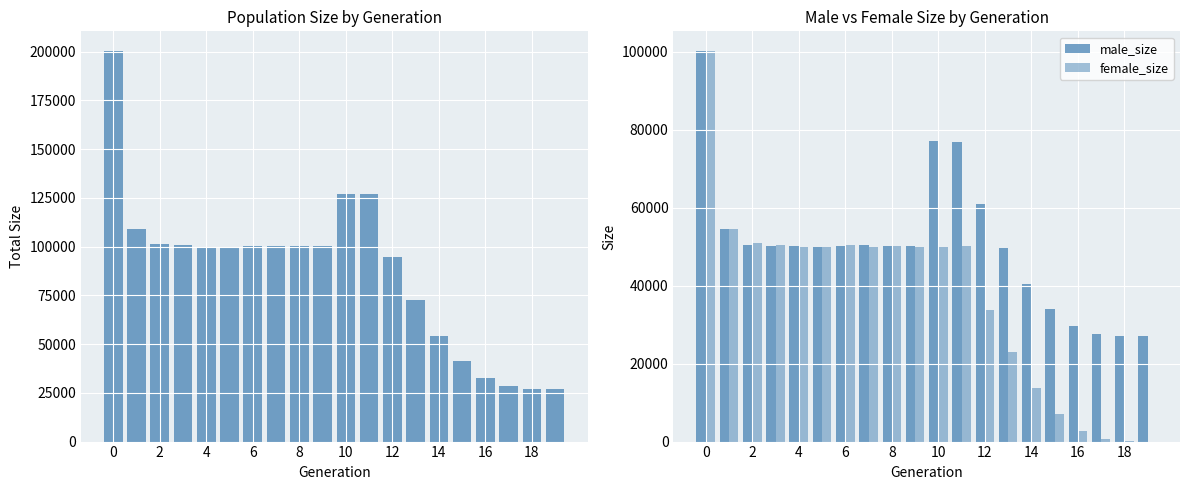

Is the value of female_size at 0 greater than the value of size at 17?

Yes